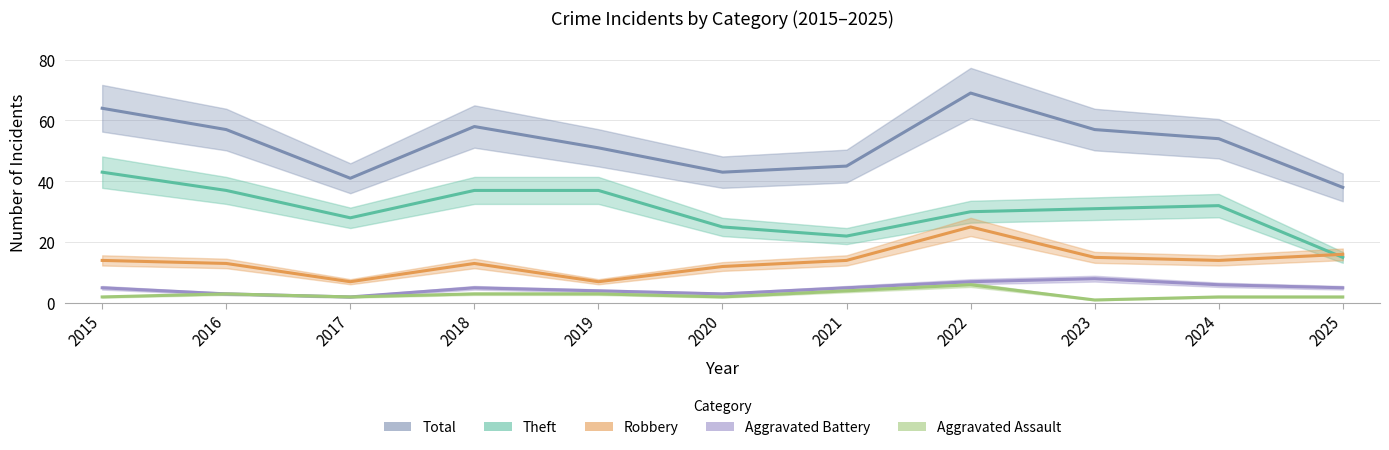

What is the spread (max minus min) of values at 2023?

56